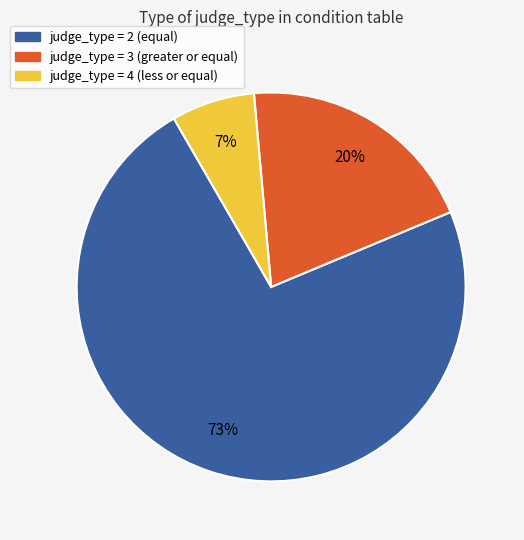

Is there any slice that represents more than half of the pie?

Yes